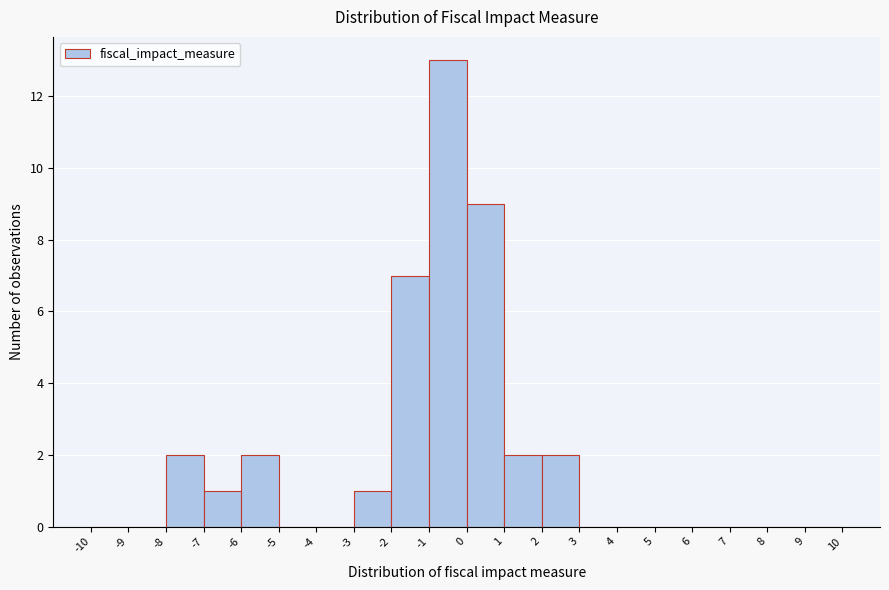

Reading left to right, transcribe this chart: for each bar, give the range it covers on the x-axis and its height. The values are not printed on the chart, so give them approximately, as read against the axis.

-10 to -9: 0
-9 to -8: 0
-8 to -7: 2
-7 to -6: 1
-6 to -5: 2
-5 to -4: 0
-4 to -3: 0
-3 to -2: 1
-2 to -1: 7
-1 to 0: 13
0 to 1: 9
1 to 2: 2
2 to 3: 2
3 to 4: 0
4 to 5: 0
5 to 6: 0
6 to 7: 0
7 to 8: 0
8 to 9: 0
9 to 10: 0